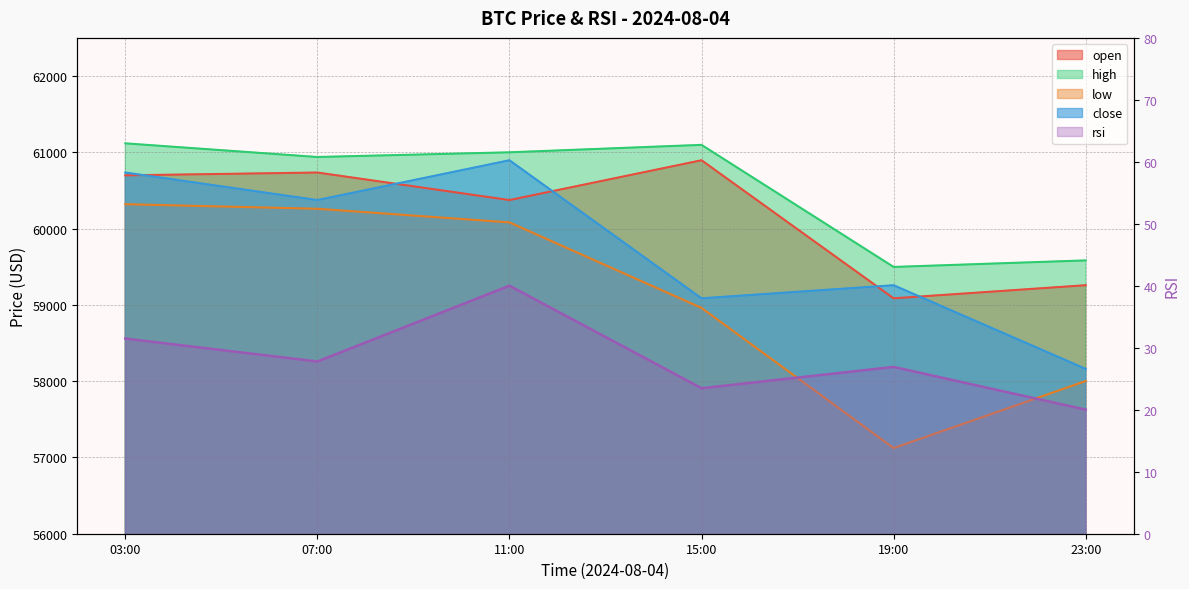

What is the value of the close point at the 1st from the left?

60735.0